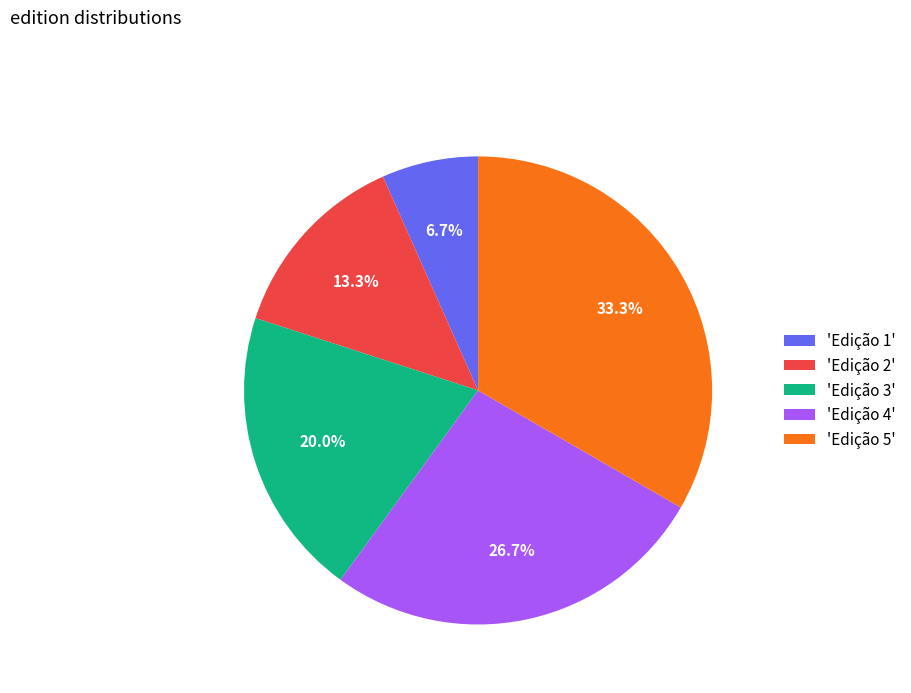

Does 'Edição 5' represent more than half of the total?

No